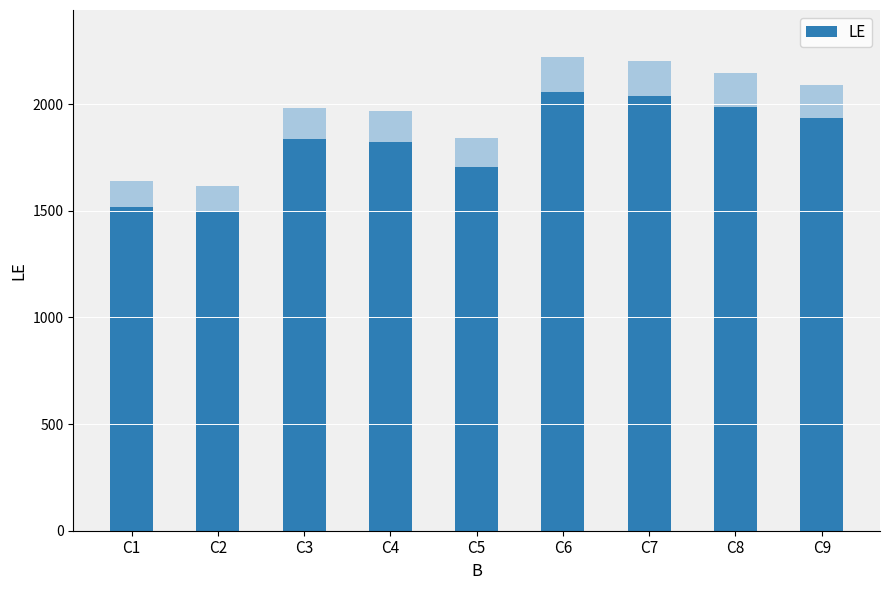

Which category has the highest value across all series?

C6